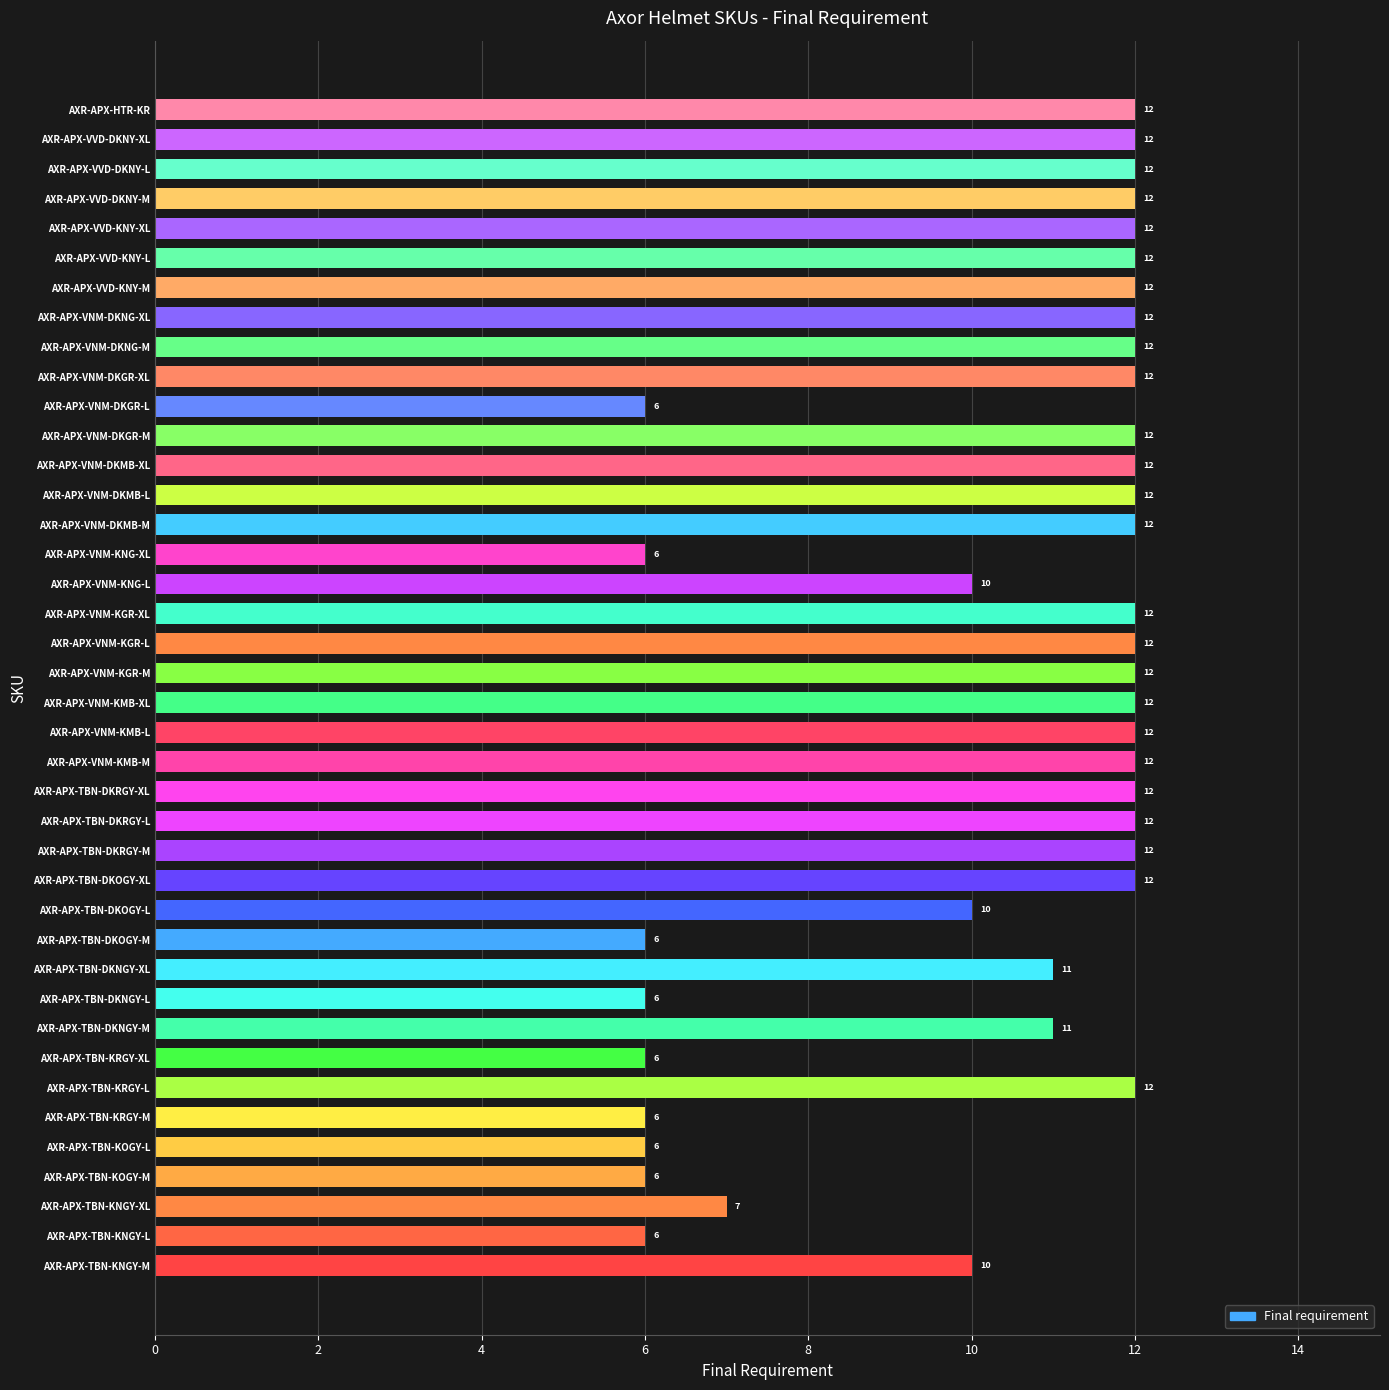

Reading bottom to top, list all the values displayed in this chart.

AXR-APX-TBN-KNGY-M=10	AXR-APX-TBN-KNGY-L=6	AXR-APX-TBN-KNGY-XL=7	AXR-APX-TBN-KOGY-M=6	AXR-APX-TBN-KOGY-L=6	AXR-APX-TBN-KRGY-M=6	AXR-APX-TBN-KRGY-L=12	AXR-APX-TBN-KRGY-XL=6	AXR-APX-TBN-DKNGY-M=11	AXR-APX-TBN-DKNGY-L=6	AXR-APX-TBN-DKNGY-XL=11	AXR-APX-TBN-DKOGY-M=6	AXR-APX-TBN-DKOGY-L=10	AXR-APX-TBN-DKOGY-XL=12	AXR-APX-TBN-DKRGY-M=12	AXR-APX-TBN-DKRGY-L=12	AXR-APX-TBN-DKRGY-XL=12	AXR-APX-VNM-KMB-M=12	AXR-APX-VNM-KMB-L=12	AXR-APX-VNM-KMB-XL=12	AXR-APX-VNM-KGR-M=12	AXR-APX-VNM-KGR-L=12	AXR-APX-VNM-KGR-XL=12	AXR-APX-VNM-KNG-L=10	AXR-APX-VNM-KNG-XL=6	AXR-APX-VNM-DKMB-M=12	AXR-APX-VNM-DKMB-L=12	AXR-APX-VNM-DKMB-XL=12	AXR-APX-VNM-DKGR-M=12	AXR-APX-VNM-DKGR-L=6	AXR-APX-VNM-DKGR-XL=12	AXR-APX-VNM-DKNG-M=12	AXR-APX-VNM-DKNG-XL=12	AXR-APX-VVD-KNY-M=12	AXR-APX-VVD-KNY-L=12	AXR-APX-VVD-KNY-XL=12	AXR-APX-VVD-DKNY-M=12	AXR-APX-VVD-DKNY-L=12	AXR-APX-VVD-DKNY-XL=12	AXR-APX-HTR-KR=12